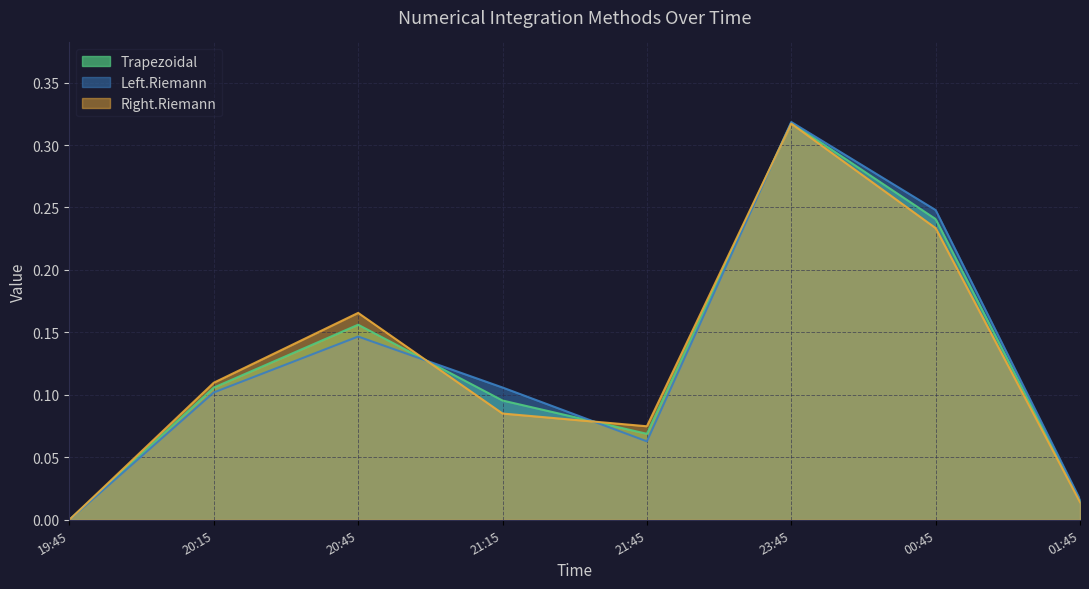

True or false: Right.Riemann has a value of 0.3 at 20:45.

False